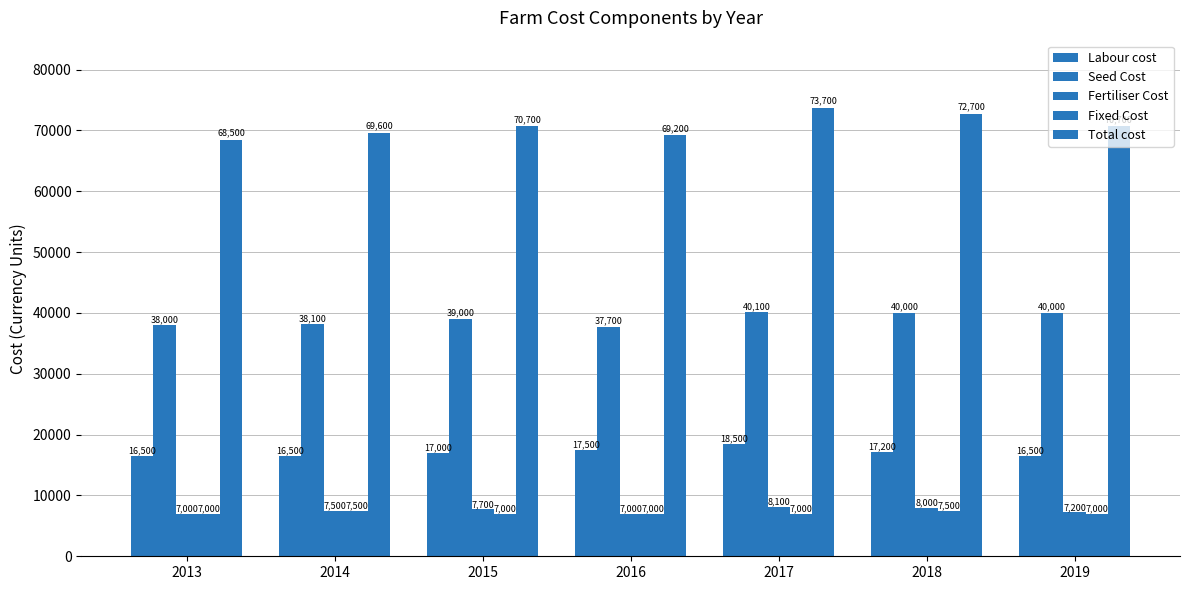

At how many categories does at least one series exceed 14778?

7